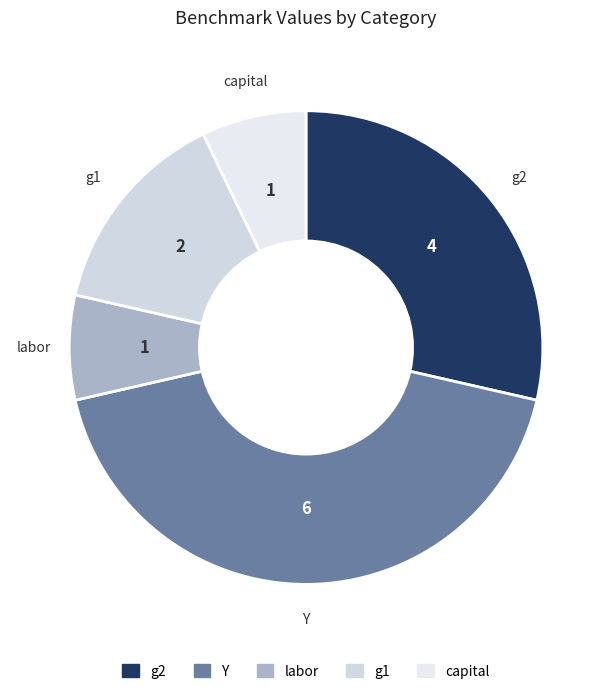

The capital slice represents 15% of the pie. True or false?

False